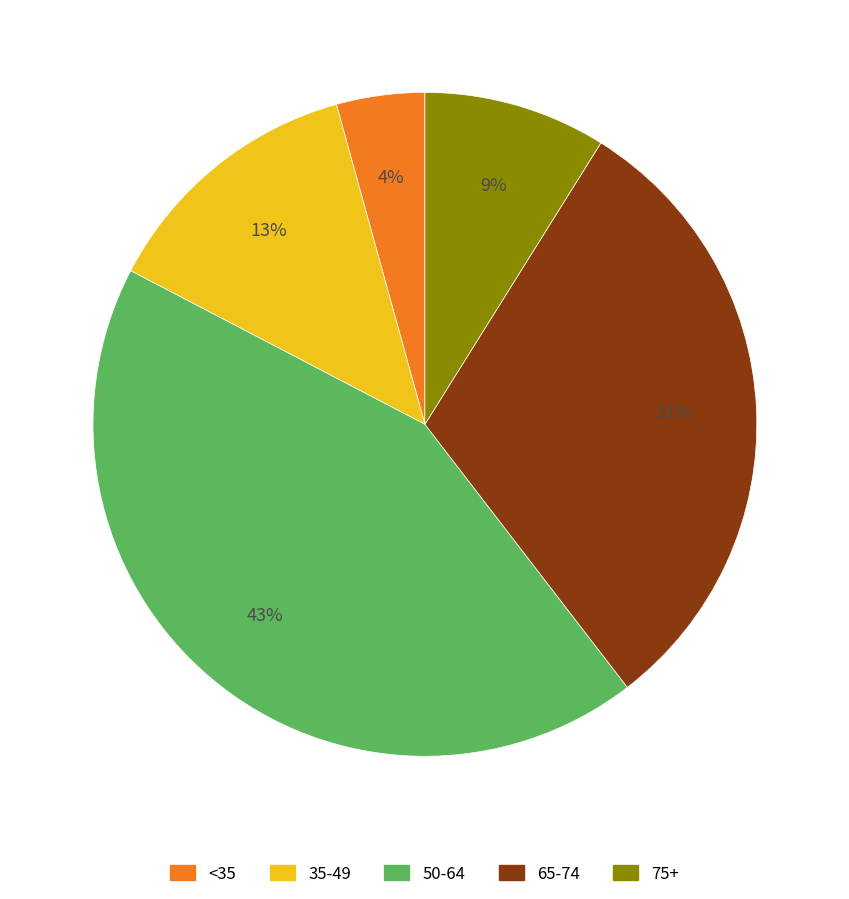

To the nearest percent, what is the difference between the largest and smallest slice percentages?

39%